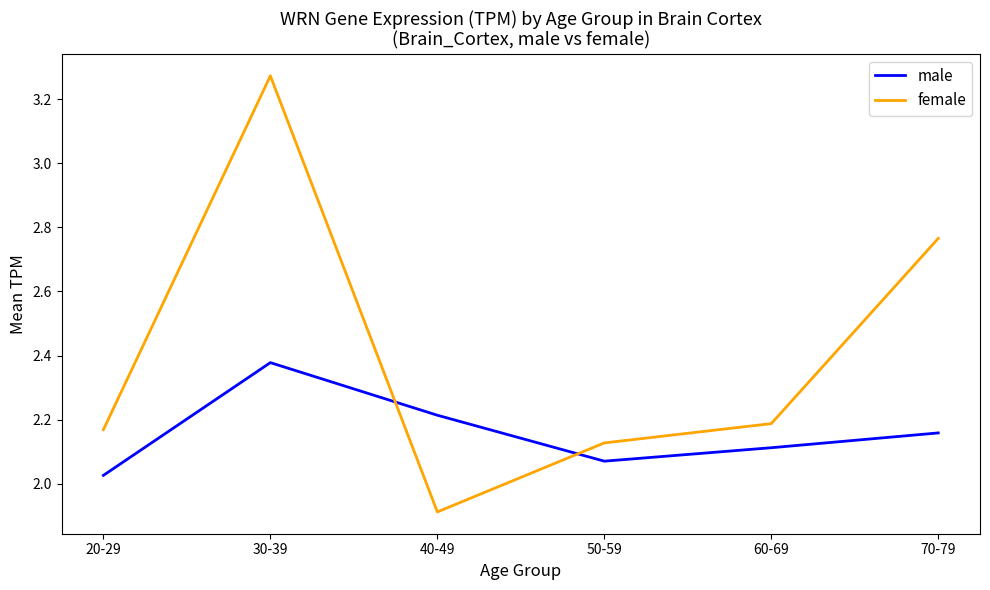

At which label is male closest to 2?

20-29